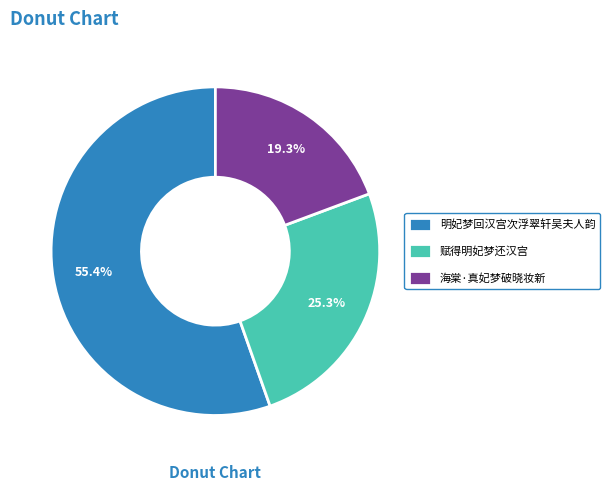

How many slices are in this pie chart?

3